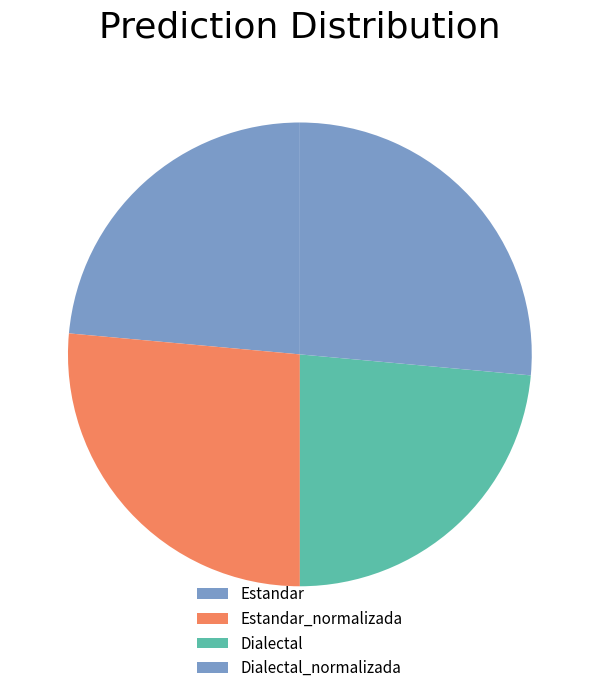

What portion of the pie excludes Estandar_normalizada?

73.6%